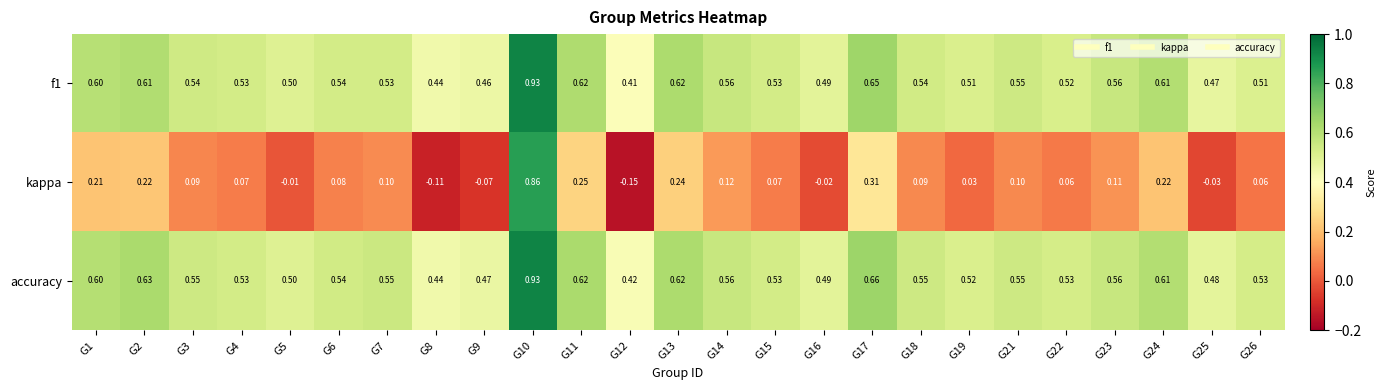

How many data points does each series have?

25